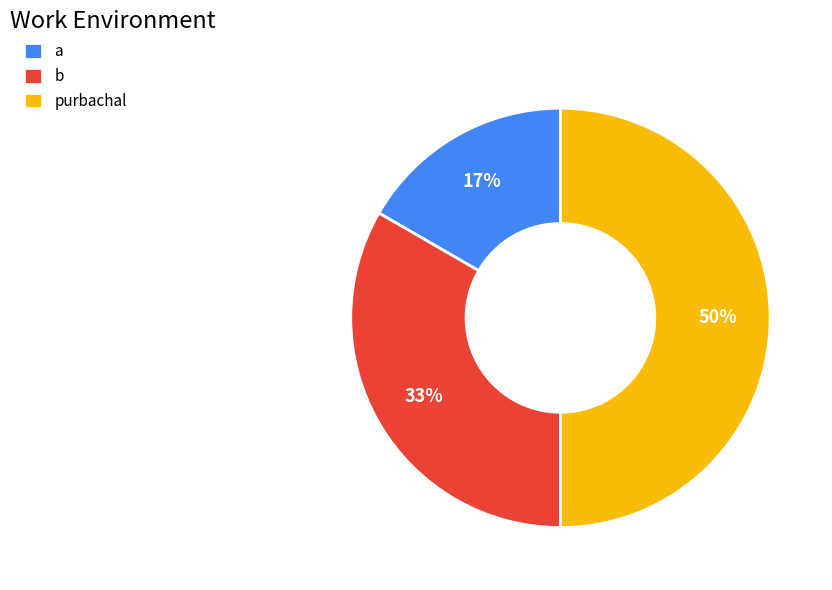

To the nearest percent, what is the average slice percentage?

33%